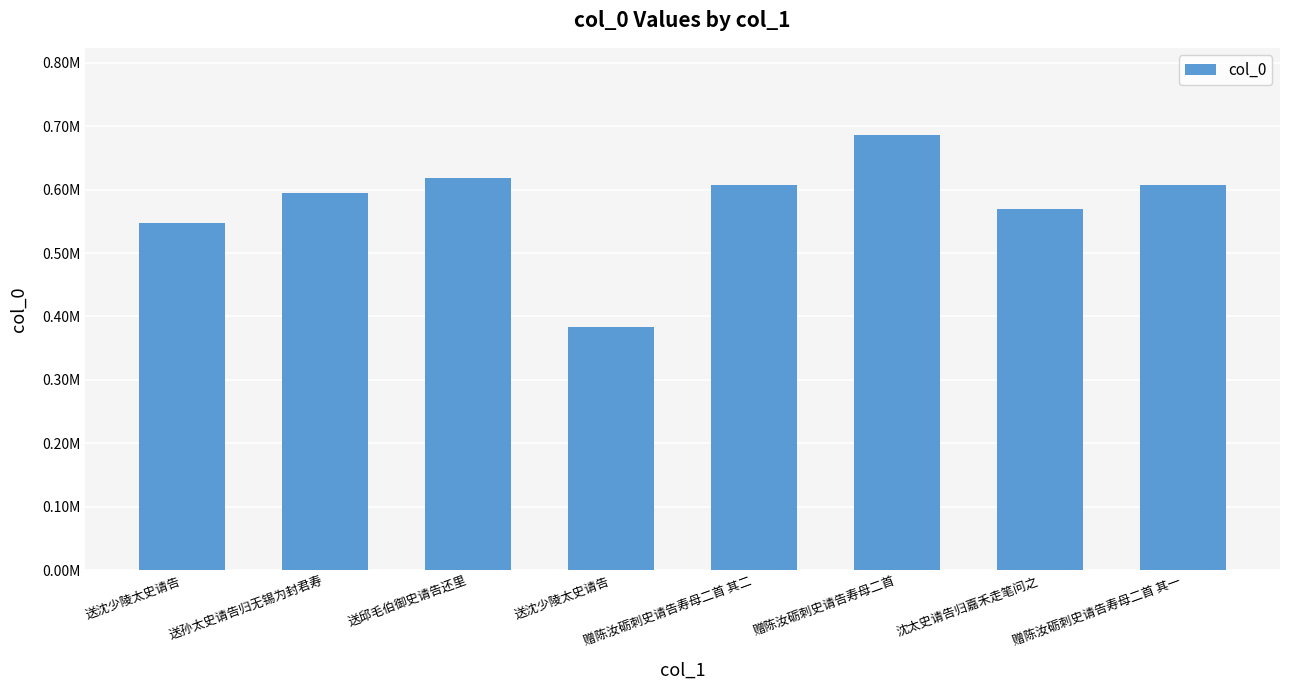

How many bars are there in total?

8